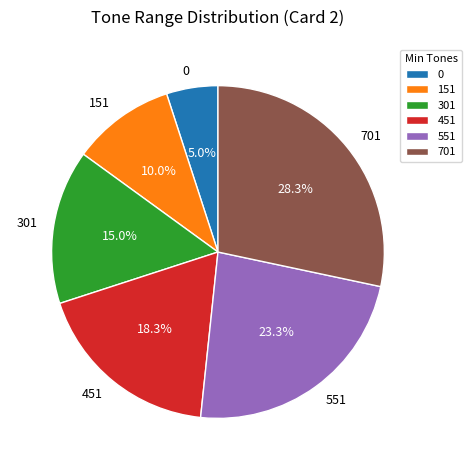

True or false: 451 accounts for 18% of the total.

True